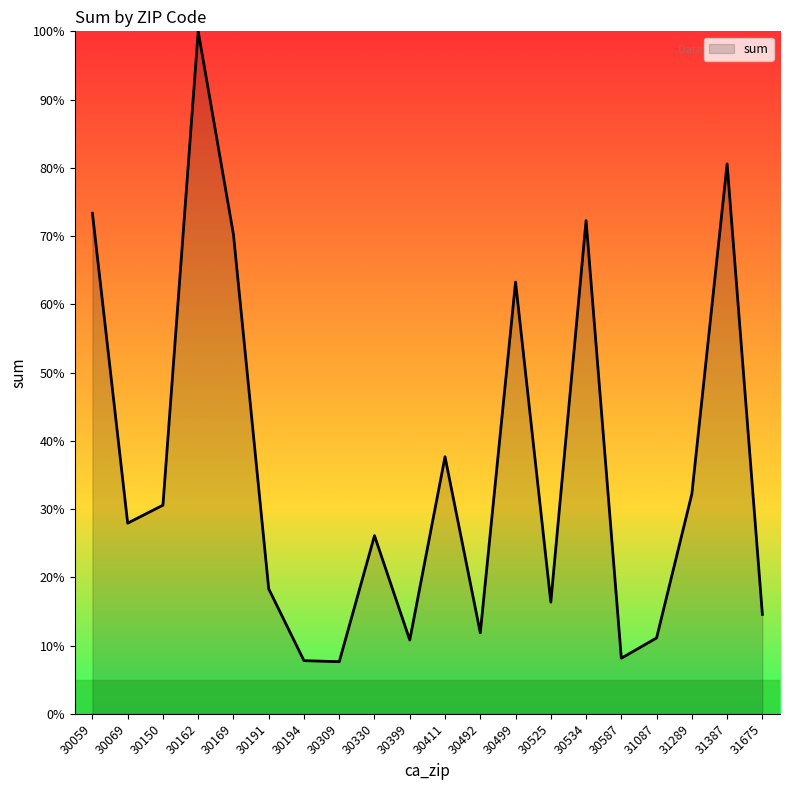

What is the minimum value shown in the chart?

7.6